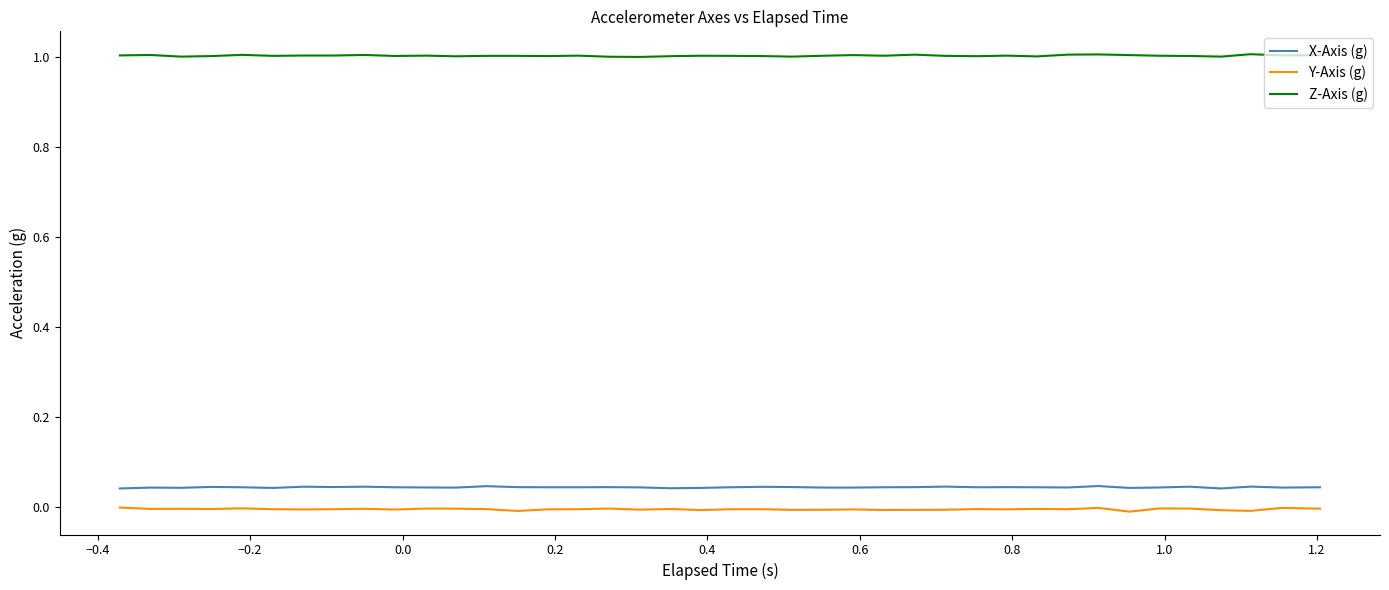

What is the maximum value for Z-Axis (g)?

1.0